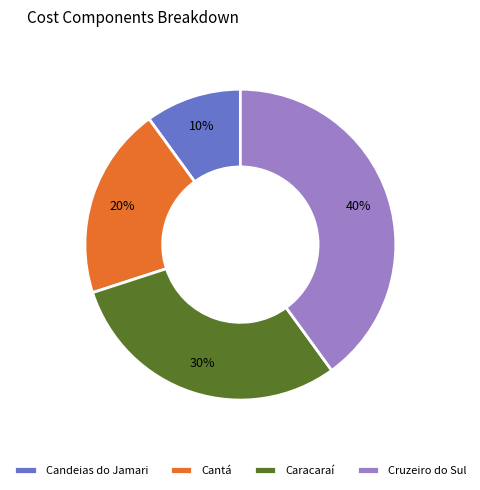

How many slices are in this pie chart?

4